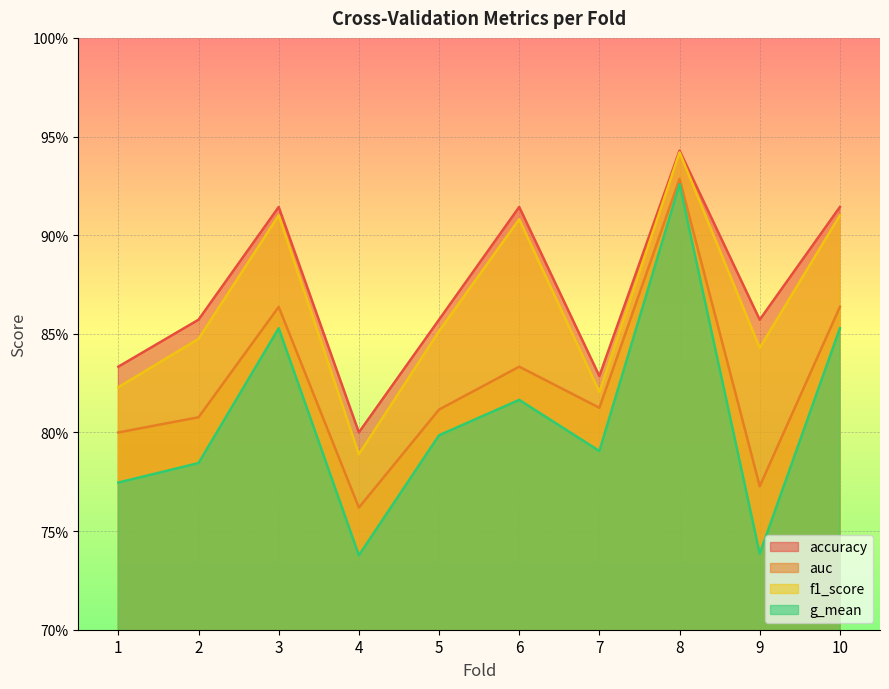

What is the greatest value displayed?

0.9